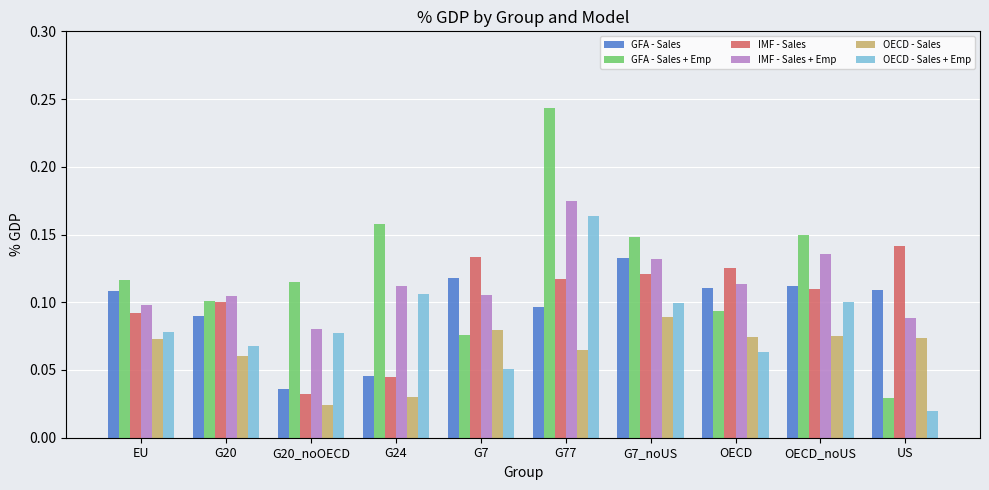

Which series changed the most between G77 and OECD?

GFA - Sales + Emp